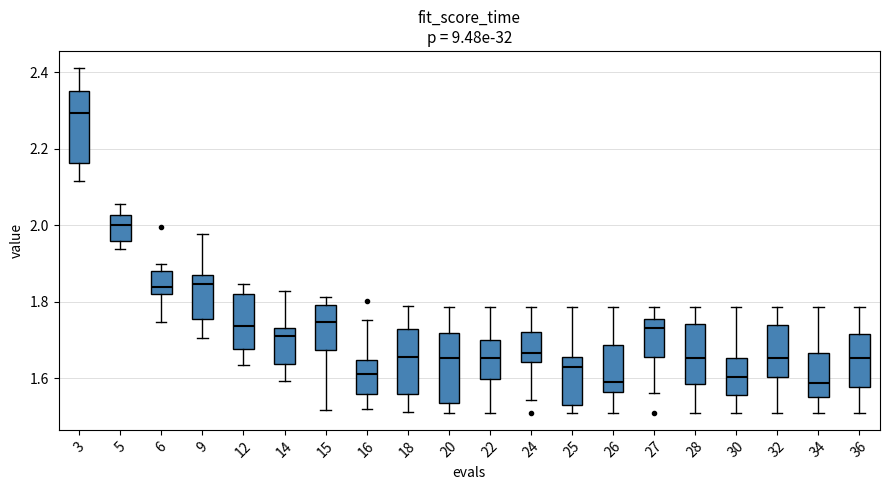

Reading left to right, read every box against the y-axis: the position of its median line, the range the box covers, and the ends of its whiskers. The values are not printed on the chart, so give them approximately, as read against the axis.

3: median 2.30, box 2.16 to 2.36, whiskers 2.12 to 2.42
5: median 2.00, box 1.96 to 2.02, whiskers 1.94 to 2.06
6: median 1.84, box 1.82 to 1.88, whiskers 1.74 to 1.90
9: median 1.84, box 1.76 to 1.86, whiskers 1.70 to 1.98
12: median 1.74, box 1.68 to 1.82, whiskers 1.64 to 1.84
14: median 1.70, box 1.64 to 1.74, whiskers 1.60 to 1.82
15: median 1.74, box 1.68 to 1.80, whiskers 1.52 to 1.82
16: median 1.60, box 1.56 to 1.64, whiskers 1.52 to 1.76
18: median 1.66, box 1.56 to 1.72, whiskers 1.52 to 1.78
20: median 1.66, box 1.54 to 1.72, whiskers 1.50 to 1.78
22: median 1.66, box 1.60 to 1.70, whiskers 1.50 to 1.78
24: median 1.66, box 1.64 to 1.72, whiskers 1.54 to 1.78
25: median 1.62, box 1.52 to 1.66, whiskers 1.50 to 1.78
26: median 1.58, box 1.56 to 1.68, whiskers 1.50 to 1.78
27: median 1.74, box 1.66 to 1.76, whiskers 1.56 to 1.78
28: median 1.66, box 1.58 to 1.74, whiskers 1.50 to 1.78
30: median 1.60, box 1.56 to 1.66, whiskers 1.50 to 1.78
32: median 1.66, box 1.60 to 1.74, whiskers 1.50 to 1.78
34: median 1.58, box 1.54 to 1.66, whiskers 1.50 to 1.78
36: median 1.66, box 1.58 to 1.72, whiskers 1.50 to 1.78